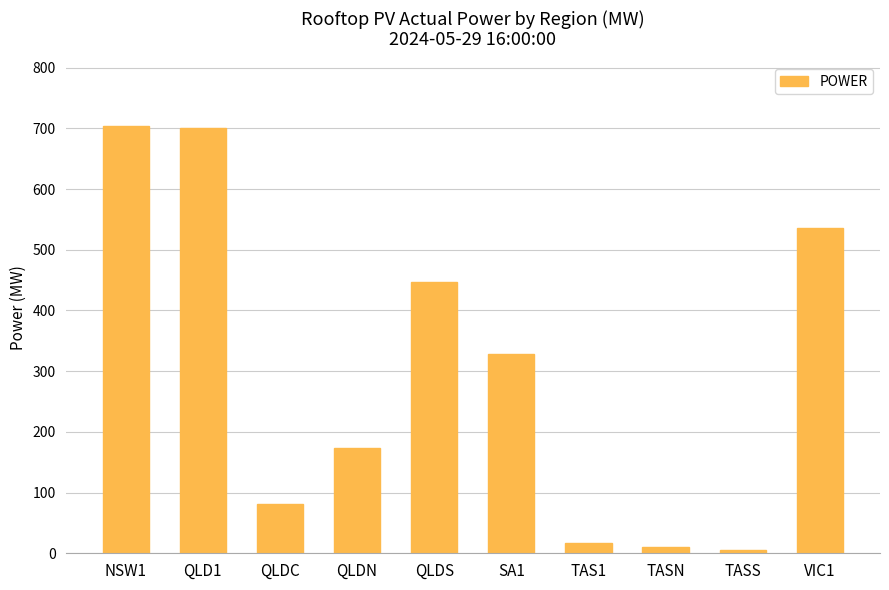

Which has a higher value, NSW1 or VIC1?

NSW1